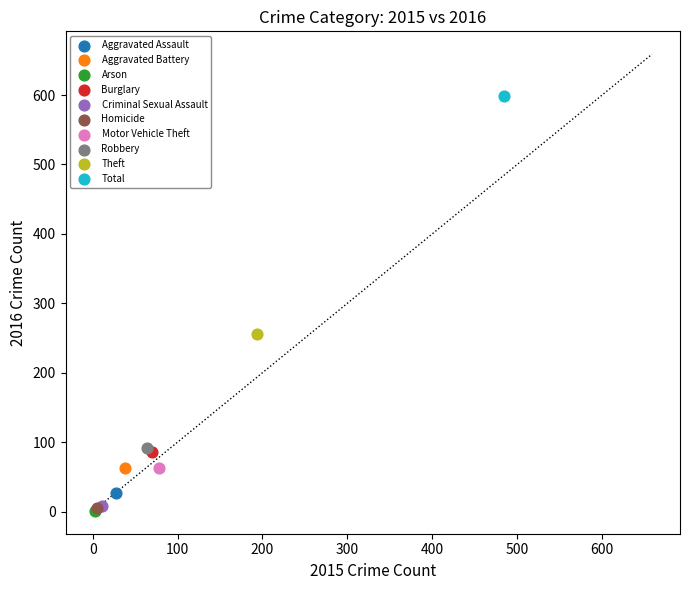

Which series reaches the maximum Y coordinate?

Total